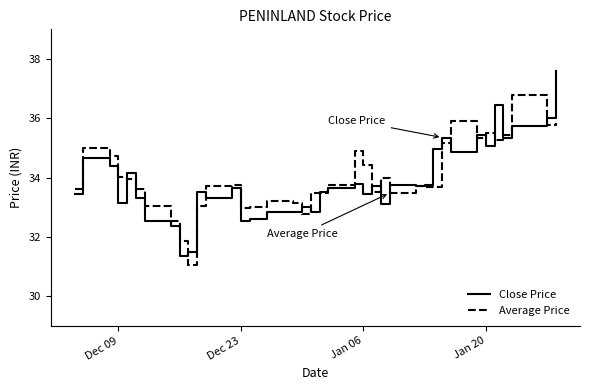

Which series has the largest total across all categories?

Average Price